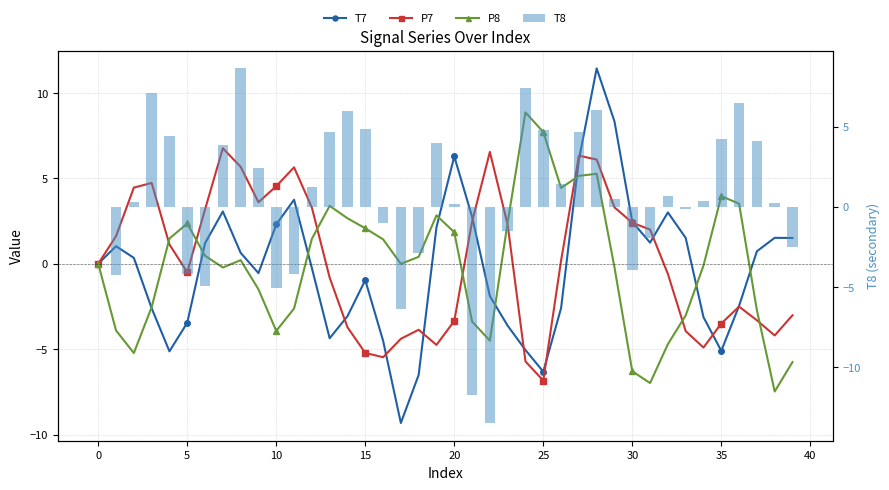

Which series changed the most between 20 and 26?

T7